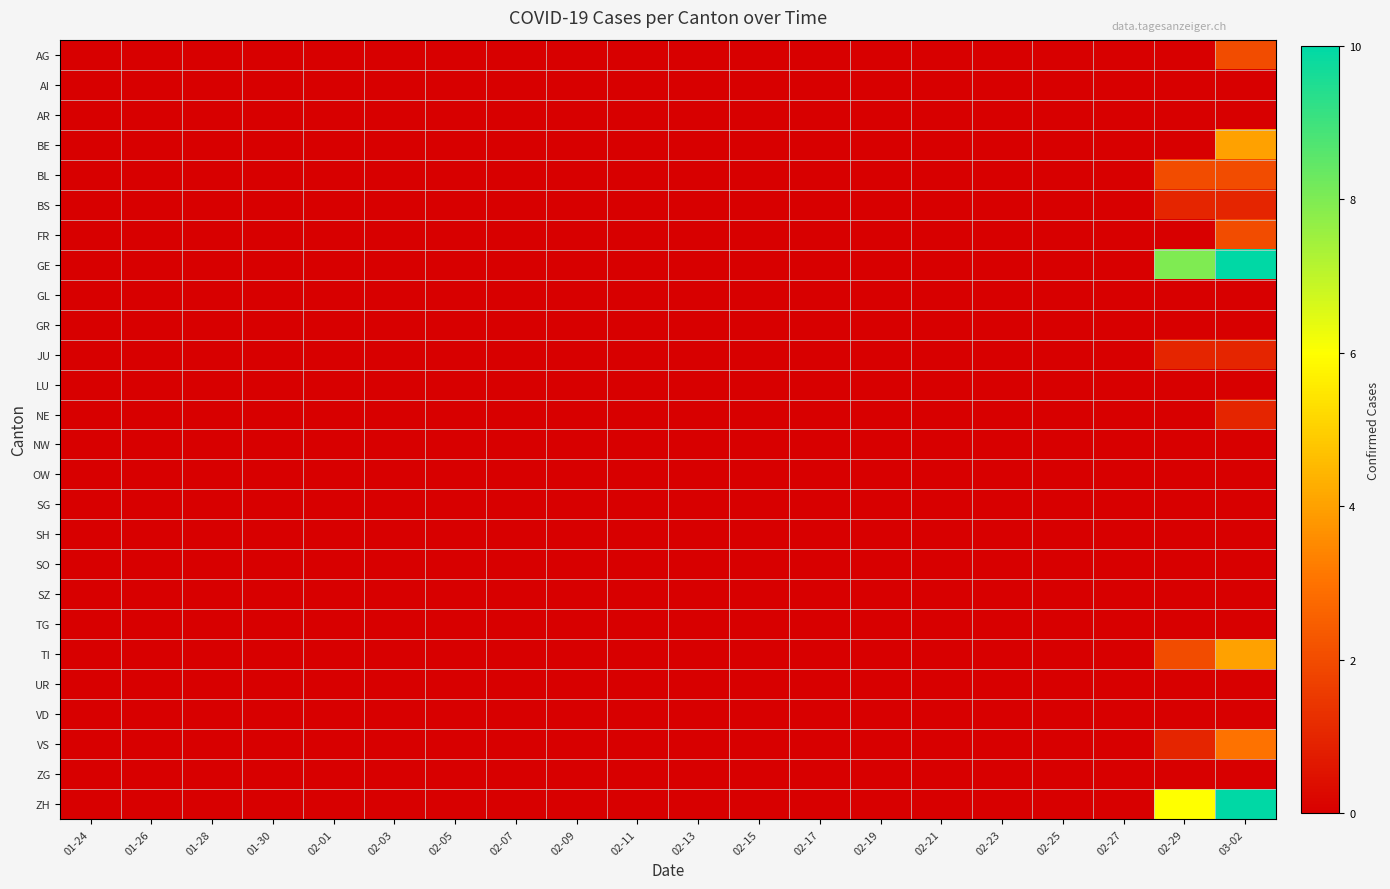

Reading left to right, what are all the values shown in this chart?

AG: 01-24=0	01-26=0	01-28=0	01-30=0	02-01=0	02-03=0	02-05=0	02-07=0	02-09=0	02-11=0	02-13=0	02-15=0	02-17=0	02-19=0	02-21=0	02-23=0	02-25=0	02-27=0	02-29=0	03-02=2
AI: 01-24=0	01-26=0	01-28=0	01-30=0	02-01=0	02-03=0	02-05=0	02-07=0	02-09=0	02-11=0	02-13=0	02-15=0	02-17=0	02-19=0	02-21=0	02-23=0	02-25=0	02-27=0	02-29=0	03-02=0
AR: 01-24=0	01-26=0	01-28=0	01-30=0	02-01=0	02-03=0	02-05=0	02-07=0	02-09=0	02-11=0	02-13=0	02-15=0	02-17=0	02-19=0	02-21=0	02-23=0	02-25=0	02-27=0	02-29=0	03-02=0
BE: 01-24=0	01-26=0	01-28=0	01-30=0	02-01=0	02-03=0	02-05=0	02-07=0	02-09=0	02-11=0	02-13=0	02-15=0	02-17=0	02-19=0	02-21=0	02-23=0	02-25=0	02-27=0	02-29=0	03-02=4
BL: 01-24=0	01-26=0	01-28=0	01-30=0	02-01=0	02-03=0	02-05=0	02-07=0	02-09=0	02-11=0	02-13=0	02-15=0	02-17=0	02-19=0	02-21=0	02-23=0	02-25=0	02-27=0	02-29=2	03-02=2
BS: 01-24=0	01-26=0	01-28=0	01-30=0	02-01=0	02-03=0	02-05=0	02-07=0	02-09=0	02-11=0	02-13=0	02-15=0	02-17=0	02-19=0	02-21=0	02-23=0	02-25=0	02-27=0	02-29=1	03-02=1
FR: 01-24=0	01-26=0	01-28=0	01-30=0	02-01=0	02-03=0	02-05=0	02-07=0	02-09=0	02-11=0	02-13=0	02-15=0	02-17=0	02-19=0	02-21=0	02-23=0	02-25=0	02-27=0	02-29=0	03-02=2
GE: 01-24=0	01-26=0	01-28=0	01-30=0	02-01=0	02-03=0	02-05=0	02-07=0	02-09=0	02-11=0	02-13=0	02-15=0	02-17=0	02-19=0	02-21=0	02-23=0	02-25=0	02-27=0	02-29=8	03-02=10
GL: 01-24=0	01-26=0	01-28=0	01-30=0	02-01=0	02-03=0	02-05=0	02-07=0	02-09=0	02-11=0	02-13=0	02-15=0	02-17=0	02-19=0	02-21=0	02-23=0	02-25=0	02-27=0	02-29=0	03-02=0
GR: 01-24=0	01-26=0	01-28=0	01-30=0	02-01=0	02-03=0	02-05=0	02-07=0	02-09=0	02-11=0	02-13=0	02-15=0	02-17=0	02-19=0	02-21=0	02-23=0	02-25=0	02-27=0	02-29=0	03-02=0
JU: 01-24=0	01-26=0	01-28=0	01-30=0	02-01=0	02-03=0	02-05=0	02-07=0	02-09=0	02-11=0	02-13=0	02-15=0	02-17=0	02-19=0	02-21=0	02-23=0	02-25=0	02-27=0	02-29=1	03-02=1
LU: 01-24=0	01-26=0	01-28=0	01-30=0	02-01=0	02-03=0	02-05=0	02-07=0	02-09=0	02-11=0	02-13=0	02-15=0	02-17=0	02-19=0	02-21=0	02-23=0	02-25=0	02-27=0	02-29=0	03-02=0
NE: 01-24=0	01-26=0	01-28=0	01-30=0	02-01=0	02-03=0	02-05=0	02-07=0	02-09=0	02-11=0	02-13=0	02-15=0	02-17=0	02-19=0	02-21=0	02-23=0	02-25=0	02-27=0	02-29=0	03-02=1
NW: 01-24=0	01-26=0	01-28=0	01-30=0	02-01=0	02-03=0	02-05=0	02-07=0	02-09=0	02-11=0	02-13=0	02-15=0	02-17=0	02-19=0	02-21=0	02-23=0	02-25=0	02-27=0	02-29=0	03-02=0
OW: 01-24=0	01-26=0	01-28=0	01-30=0	02-01=0	02-03=0	02-05=0	02-07=0	02-09=0	02-11=0	02-13=0	02-15=0	02-17=0	02-19=0	02-21=0	02-23=0	02-25=0	02-27=0	02-29=0	03-02=0
SG: 01-24=0	01-26=0	01-28=0	01-30=0	02-01=0	02-03=0	02-05=0	02-07=0	02-09=0	02-11=0	02-13=0	02-15=0	02-17=0	02-19=0	02-21=0	02-23=0	02-25=0	02-27=0	02-29=0	03-02=0
SH: 01-24=0	01-26=0	01-28=0	01-30=0	02-01=0	02-03=0	02-05=0	02-07=0	02-09=0	02-11=0	02-13=0	02-15=0	02-17=0	02-19=0	02-21=0	02-23=0	02-25=0	02-27=0	02-29=0	03-02=0
SO: 01-24=0	01-26=0	01-28=0	01-30=0	02-01=0	02-03=0	02-05=0	02-07=0	02-09=0	02-11=0	02-13=0	02-15=0	02-17=0	02-19=0	02-21=0	02-23=0	02-25=0	02-27=0	02-29=0	03-02=0
SZ: 01-24=0	01-26=0	01-28=0	01-30=0	02-01=0	02-03=0	02-05=0	02-07=0	02-09=0	02-11=0	02-13=0	02-15=0	02-17=0	02-19=0	02-21=0	02-23=0	02-25=0	02-27=0	02-29=0	03-02=0
TG: 01-24=0	01-26=0	01-28=0	01-30=0	02-01=0	02-03=0	02-05=0	02-07=0	02-09=0	02-11=0	02-13=0	02-15=0	02-17=0	02-19=0	02-21=0	02-23=0	02-25=0	02-27=0	02-29=0	03-02=0
TI: 01-24=0	01-26=0	01-28=0	01-30=0	02-01=0	02-03=0	02-05=0	02-07=0	02-09=0	02-11=0	02-13=0	02-15=0	02-17=0	02-19=0	02-21=0	02-23=0	02-25=0	02-27=0	02-29=2	03-02=4
UR: 01-24=0	01-26=0	01-28=0	01-30=0	02-01=0	02-03=0	02-05=0	02-07=0	02-09=0	02-11=0	02-13=0	02-15=0	02-17=0	02-19=0	02-21=0	02-23=0	02-25=0	02-27=0	02-29=0	03-02=0
VD: 01-24=0	01-26=0	01-28=0	01-30=0	02-01=0	02-03=0	02-05=0	02-07=0	02-09=0	02-11=0	02-13=0	02-15=0	02-17=0	02-19=0	02-21=0	02-23=0	02-25=0	02-27=0	02-29=0	03-02=0
VS: 01-24=0	01-26=0	01-28=0	01-30=0	02-01=0	02-03=0	02-05=0	02-07=0	02-09=0	02-11=0	02-13=0	02-15=0	02-17=0	02-19=0	02-21=0	02-23=0	02-25=0	02-27=0	02-29=1	03-02=3
ZG: 01-24=0	01-26=0	01-28=0	01-30=0	02-01=0	02-03=0	02-05=0	02-07=0	02-09=0	02-11=0	02-13=0	02-15=0	02-17=0	02-19=0	02-21=0	02-23=0	02-25=0	02-27=0	02-29=0	03-02=0
ZH: 01-24=0	01-26=0	01-28=0	01-30=0	02-01=0	02-03=0	02-05=0	02-07=0	02-09=0	02-11=0	02-13=0	02-15=0	02-17=0	02-19=0	02-21=0	02-23=0	02-25=0	02-27=0	02-29=6	03-02=10